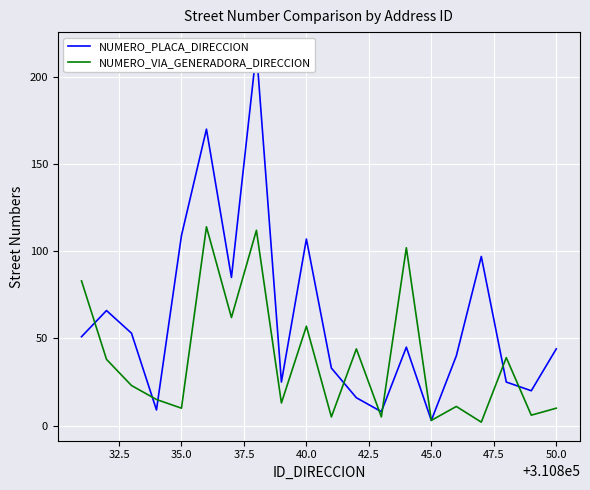

What is the maximum value for NUMERO_VIA_GENERADORA_DIRECCION?

114